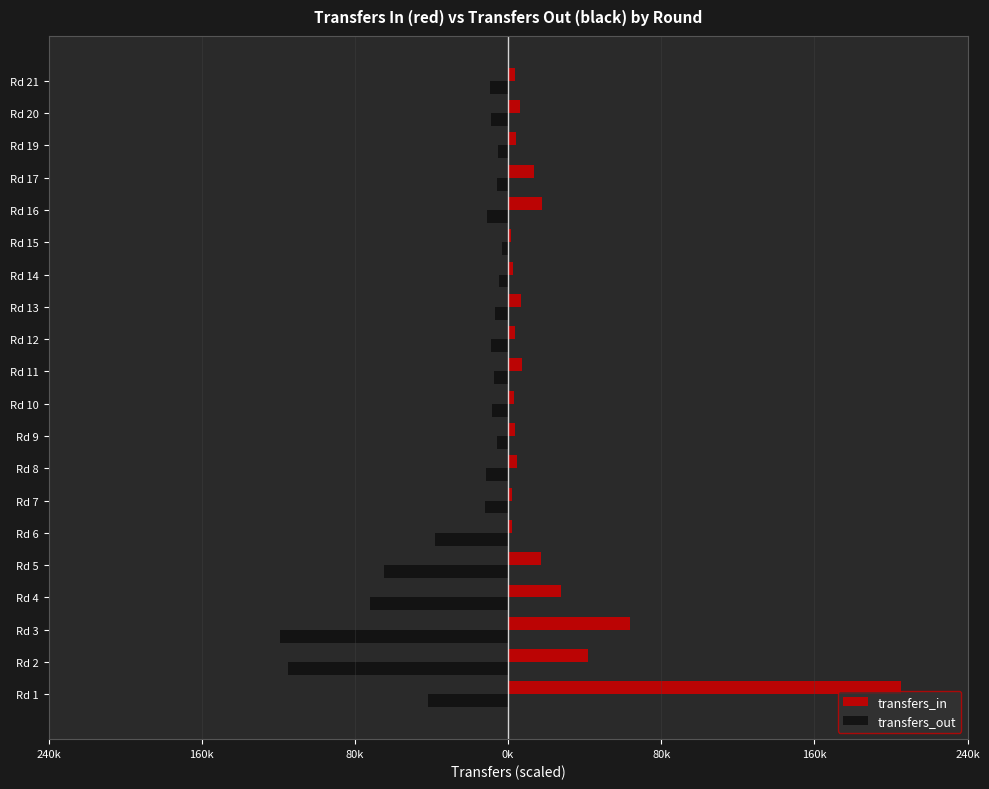

What are all the series names shown in the legend?

transfers_in, transfers_out